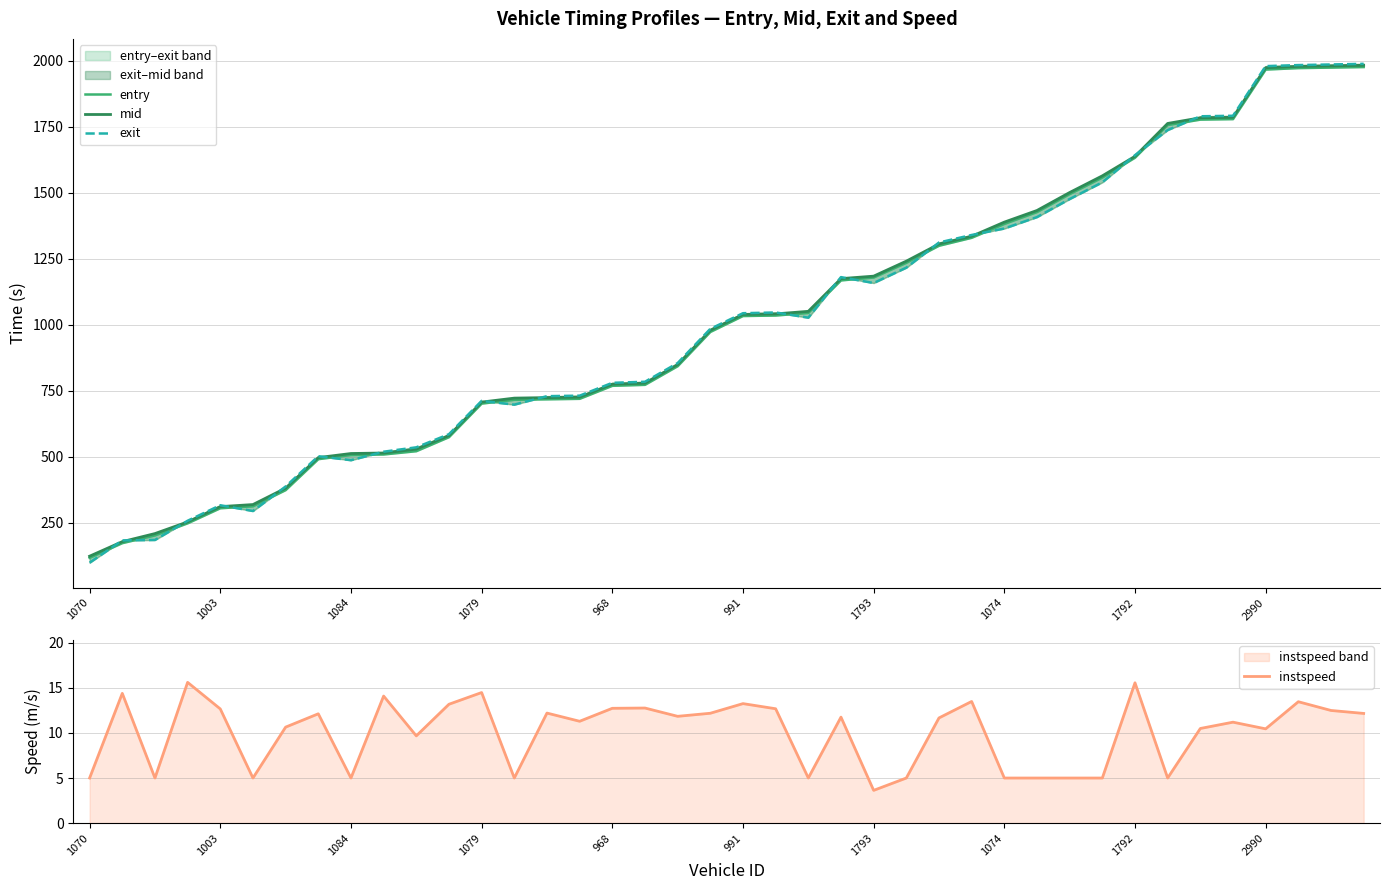

What is the label of the 11th point from the right?

29